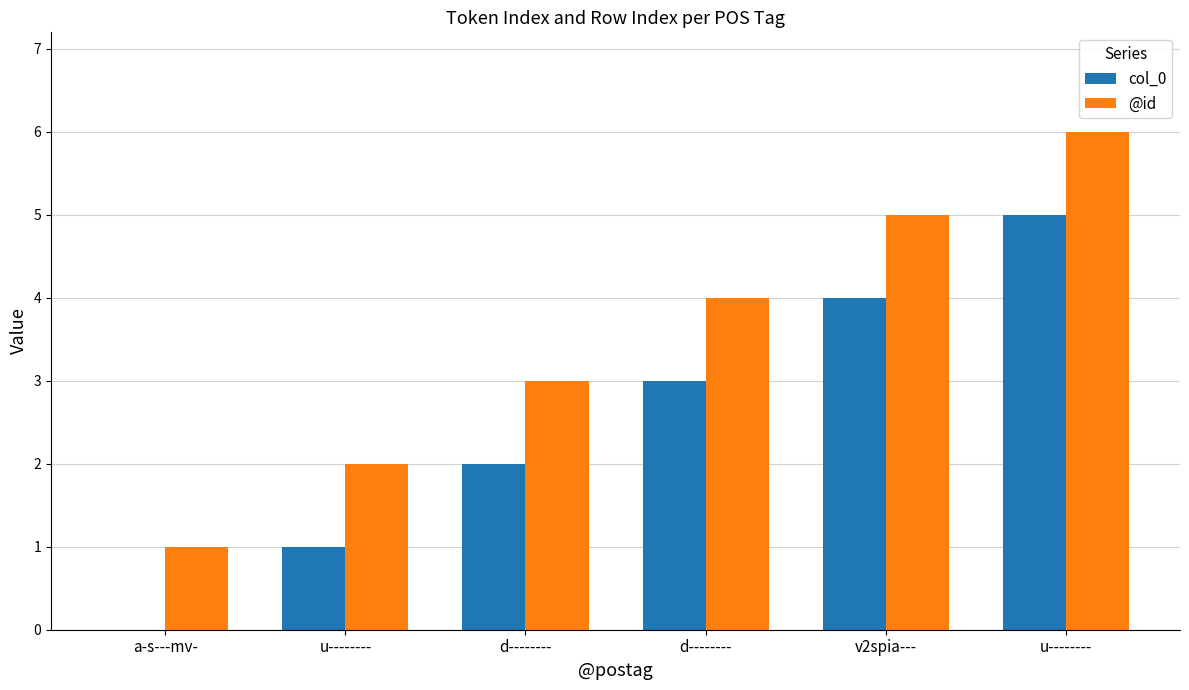

Count the number of categories in the chart.

6